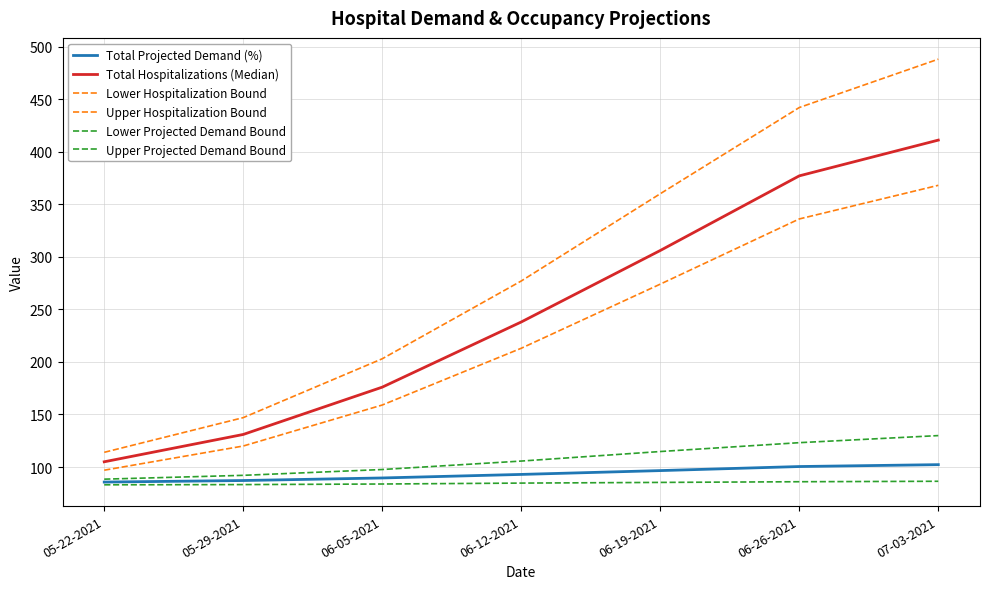

Does the chart display data point markers on the line(s)?

No